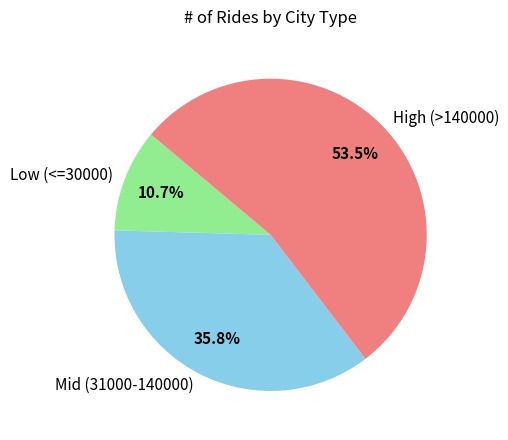

Rank the categories by value from highest to lowest.

High (>140000), Mid (31000-140000), Low (<=30000)